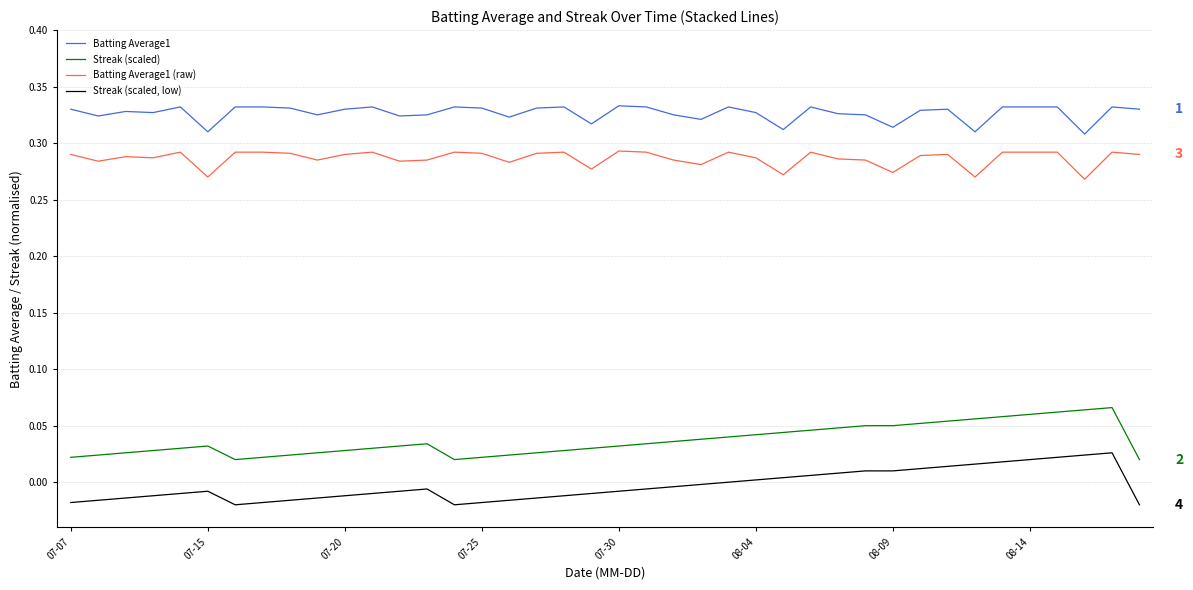

Rank the series by their maximum value, from highest to lowest.

Batting Average1, Batting Average1 (raw), Streak (scaled), Streak (scaled, low)